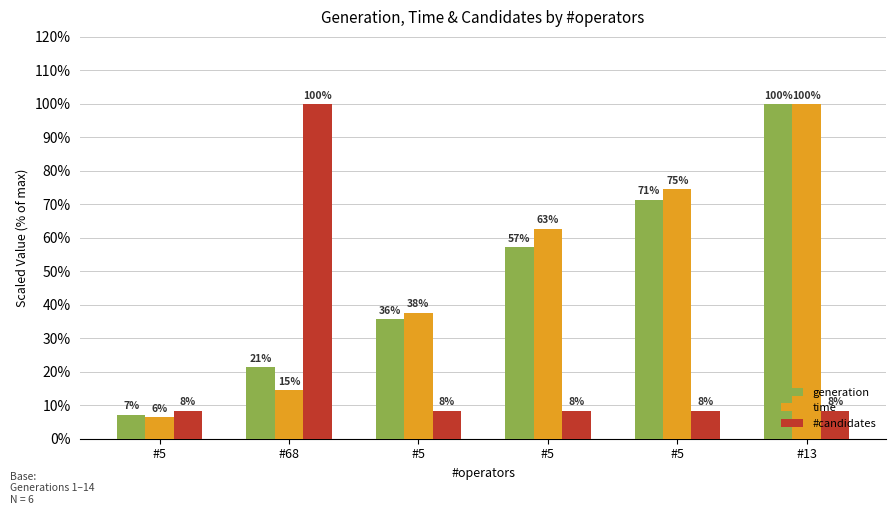

What is the sum of the #candidates values at #13 and #5?

16.7